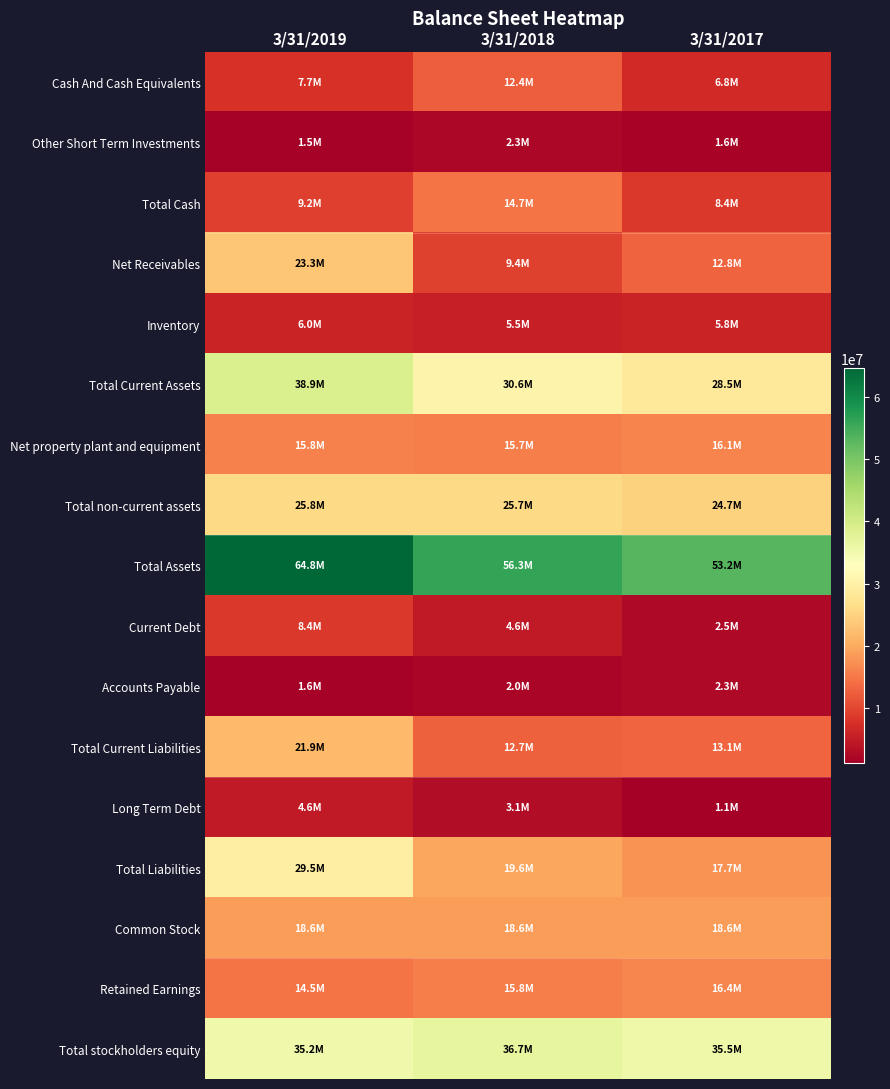

Which series has the largest total across all categories?

Total Assets